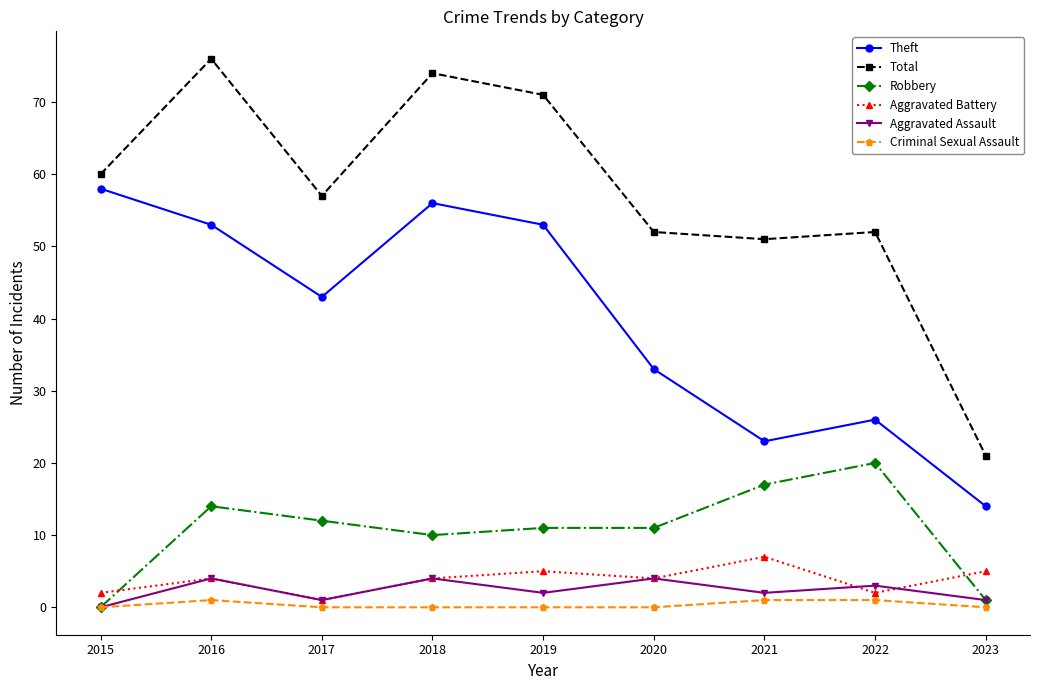

Which label corresponds to the largest value in the chart?

2016